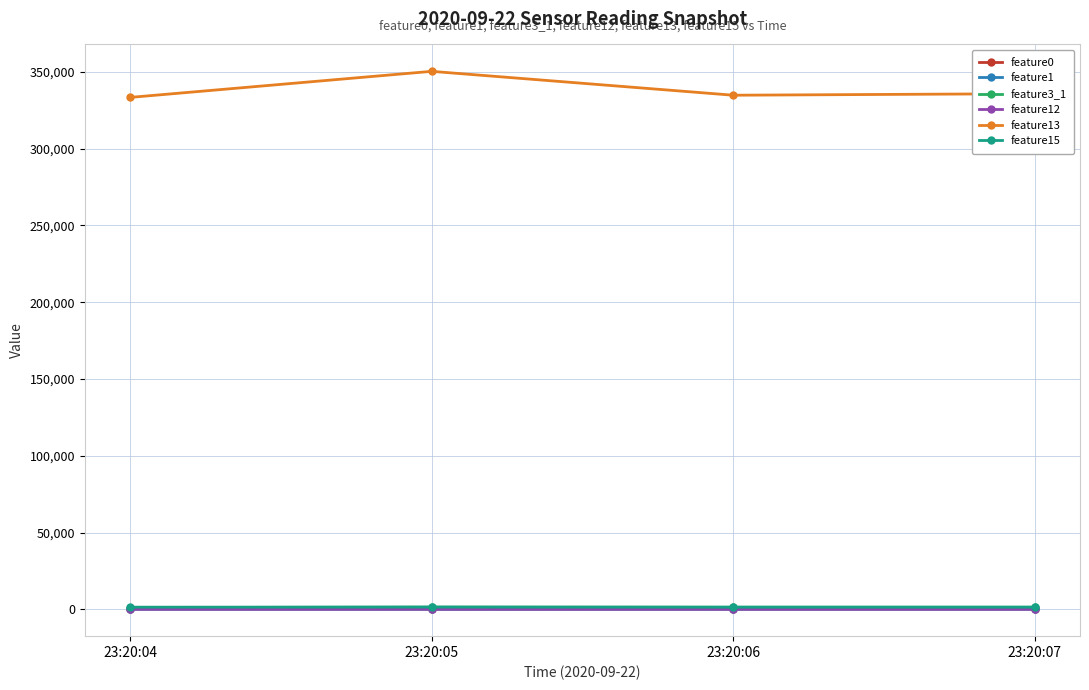

What is the total value across all series at 23:20:07?

338875.6